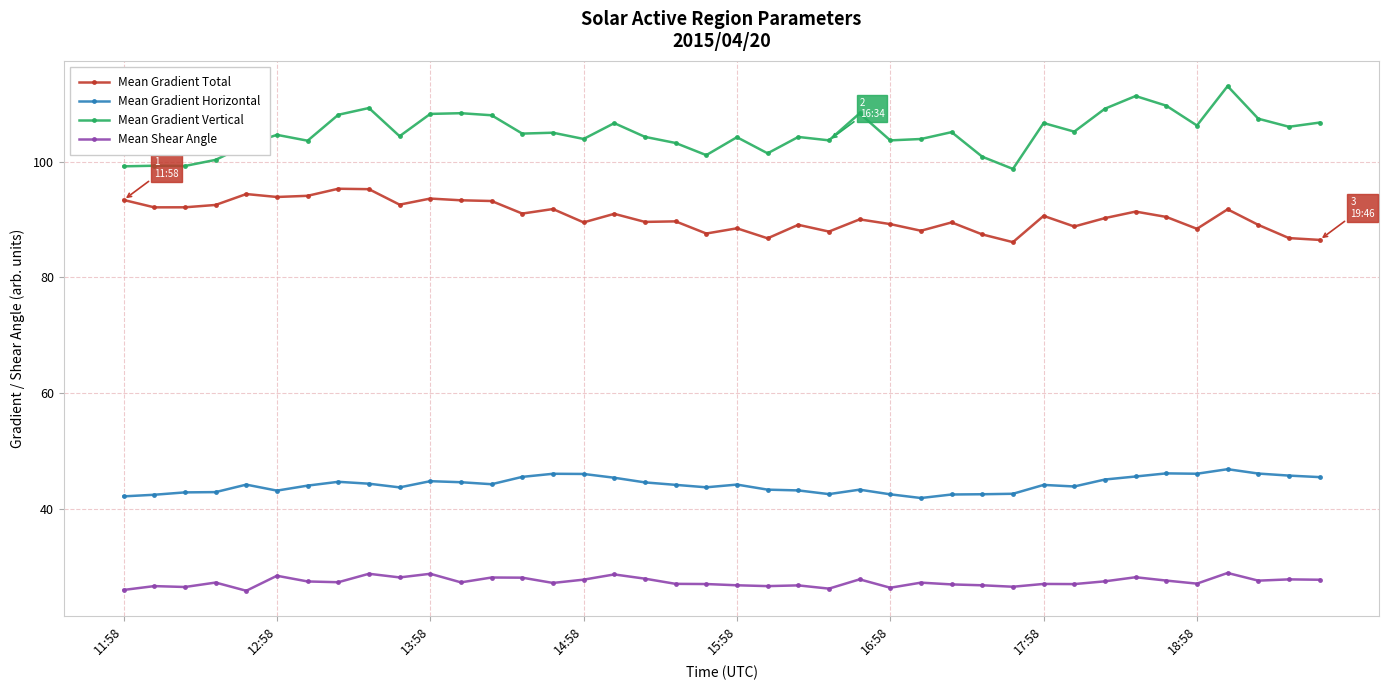

Which series has the largest total across all categories?

Mean Gradient Vertical